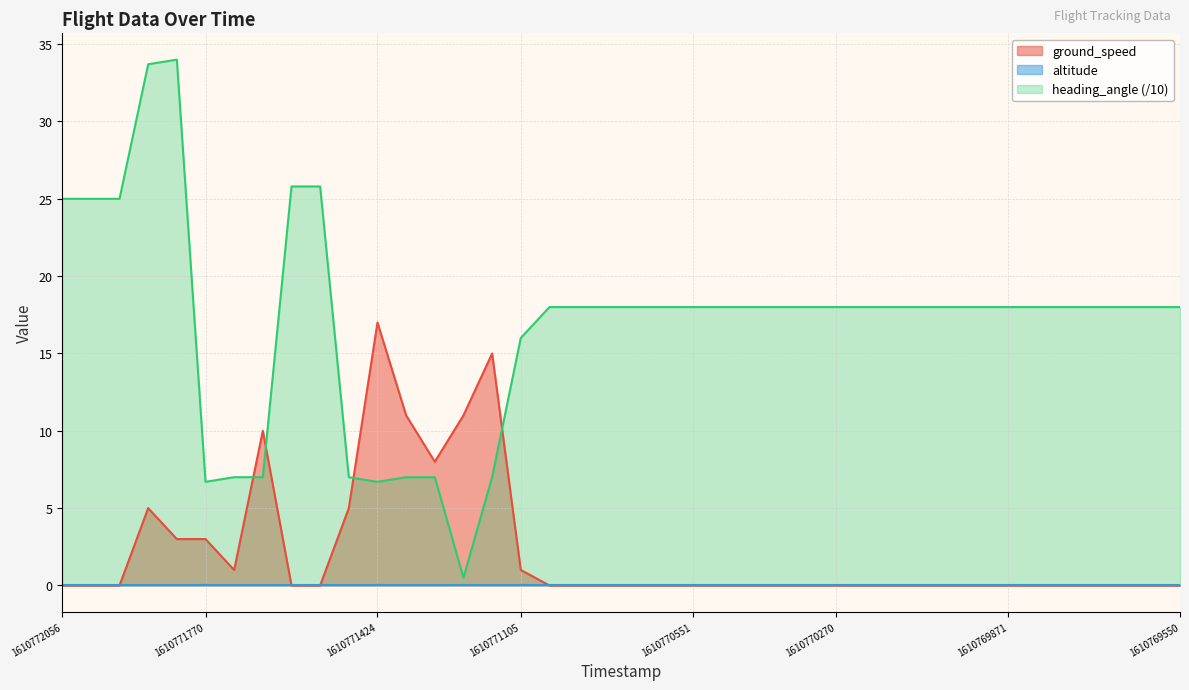

The heading_angle (/10) series shows 6.7 at 1610771424. True or false?

True